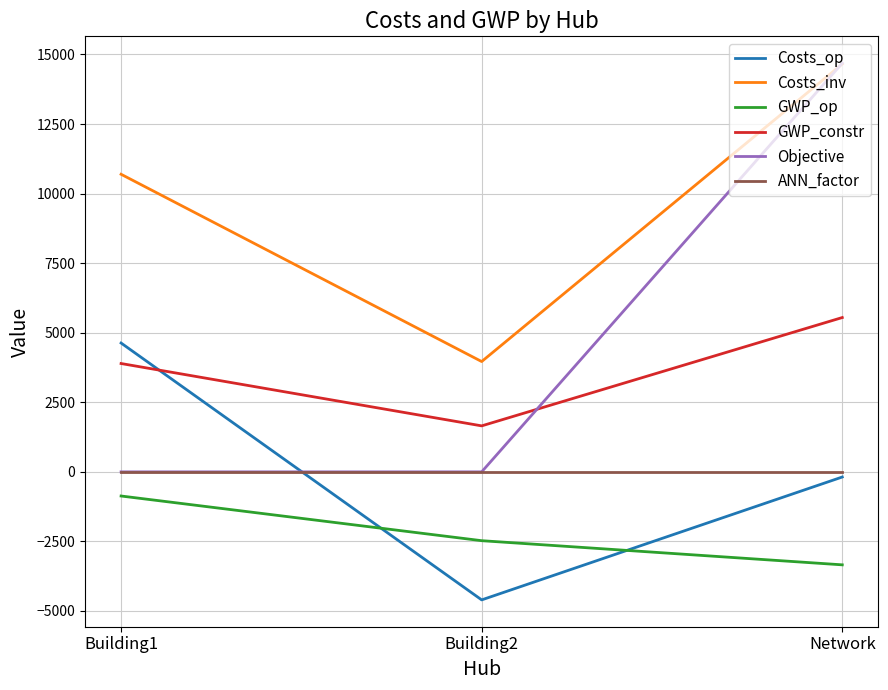

Is the value of Costs_inv at Building1 greater than the value of ANN_factor at Building1?

Yes